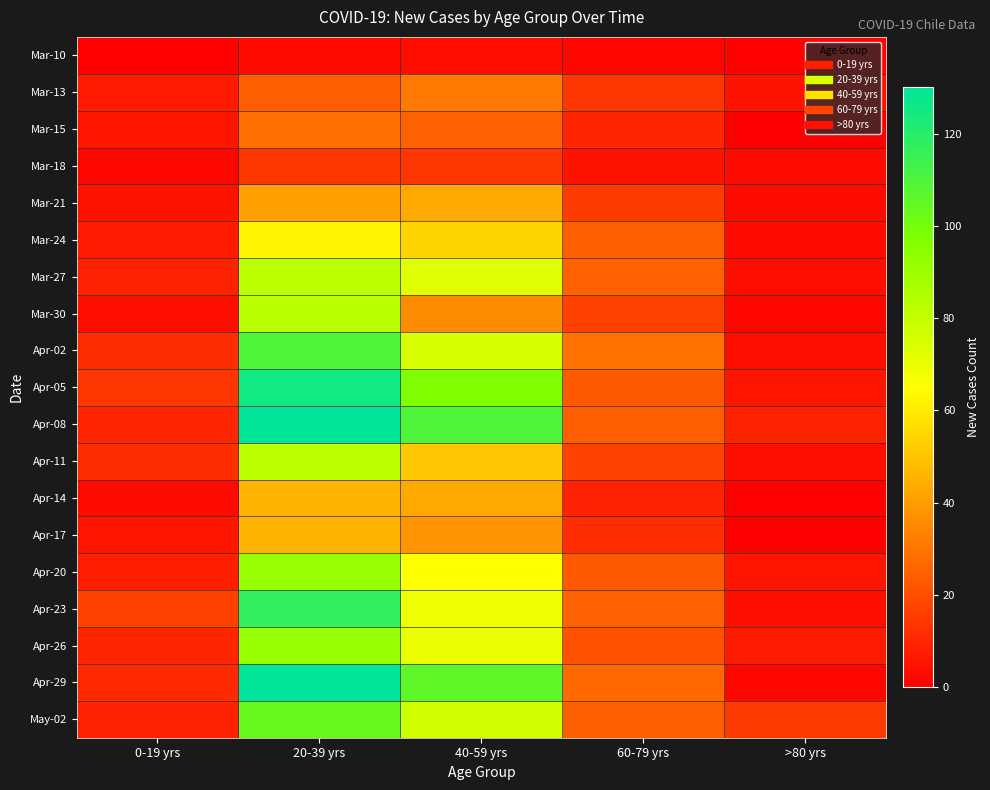

At which category does the chart reach its peak across all series?

20-39 yrs